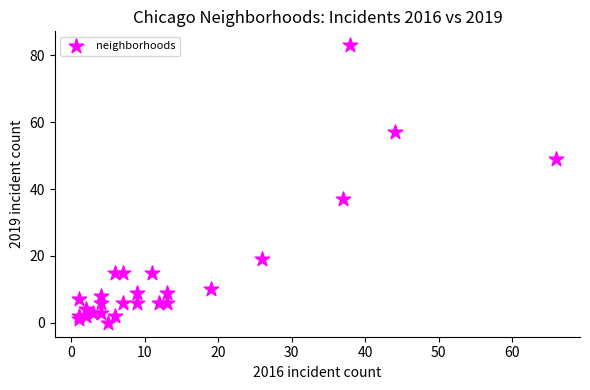

What Y value in the scatter plot is closest to 41?

37